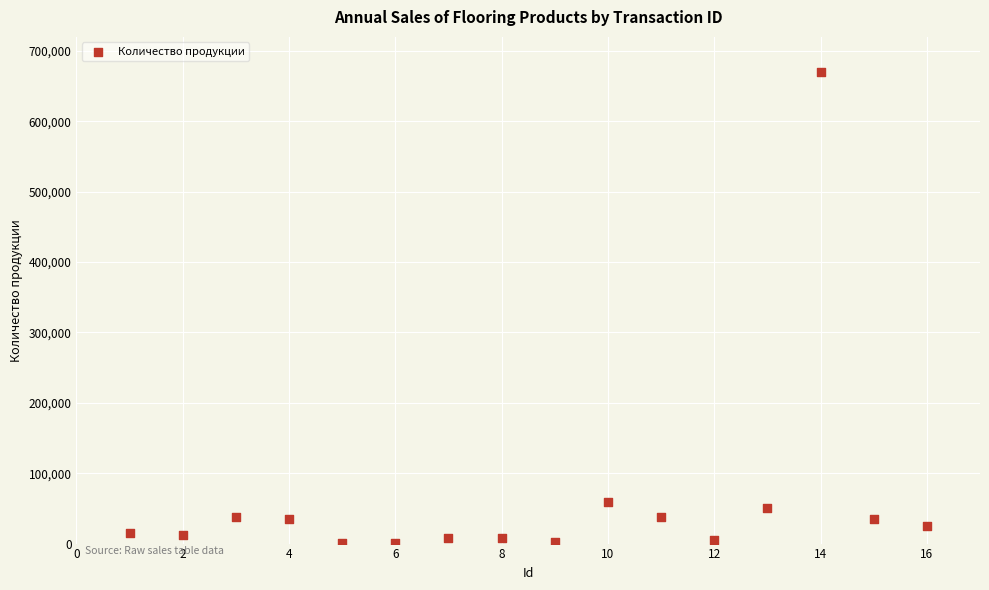

What is the range of Y values (max minus min)?

669000